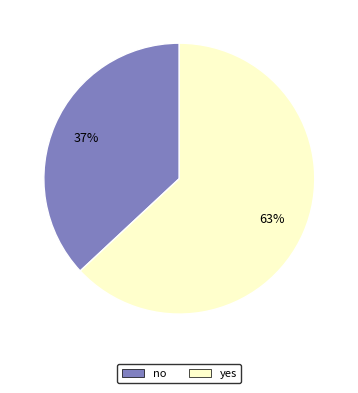

The no slice represents 37% of the pie. True or false?

True